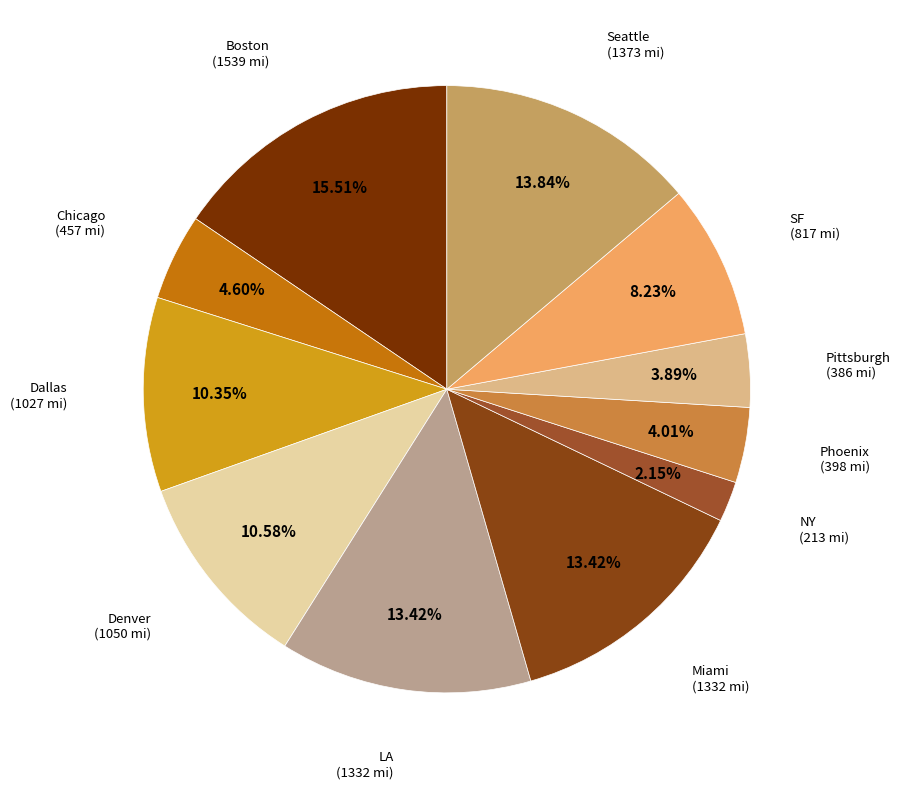

How many slices are in this pie chart?

11